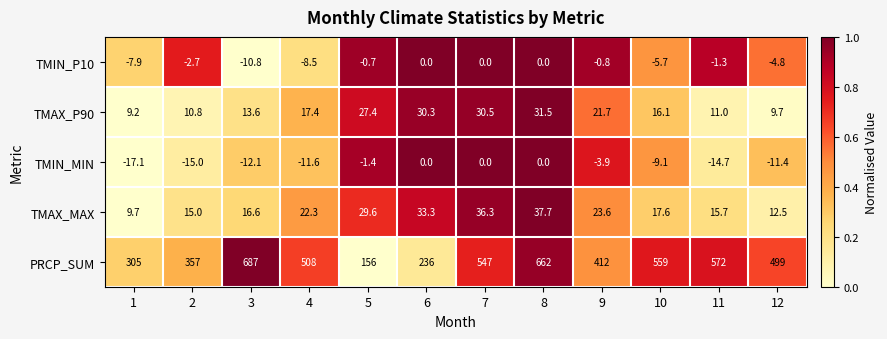

Which series changed the most between 3 and 10?

PRCP_SUM